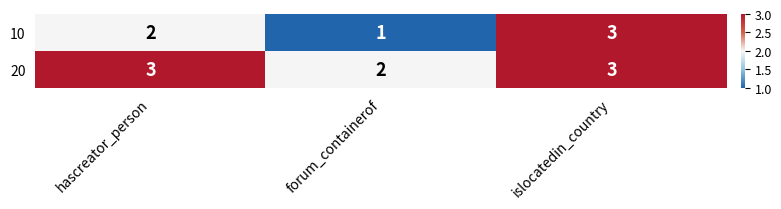

Which series has the largest total across all categories?

20